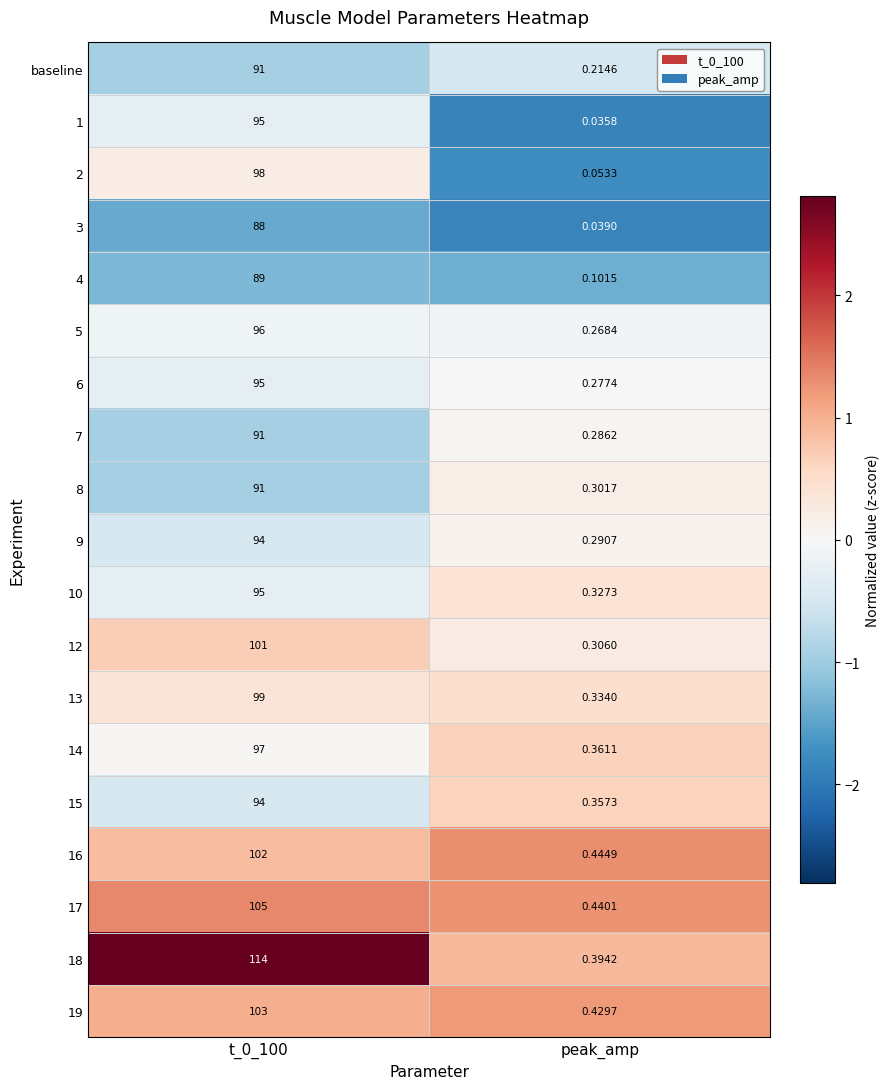

How many values in the 15 series are below 94?

1